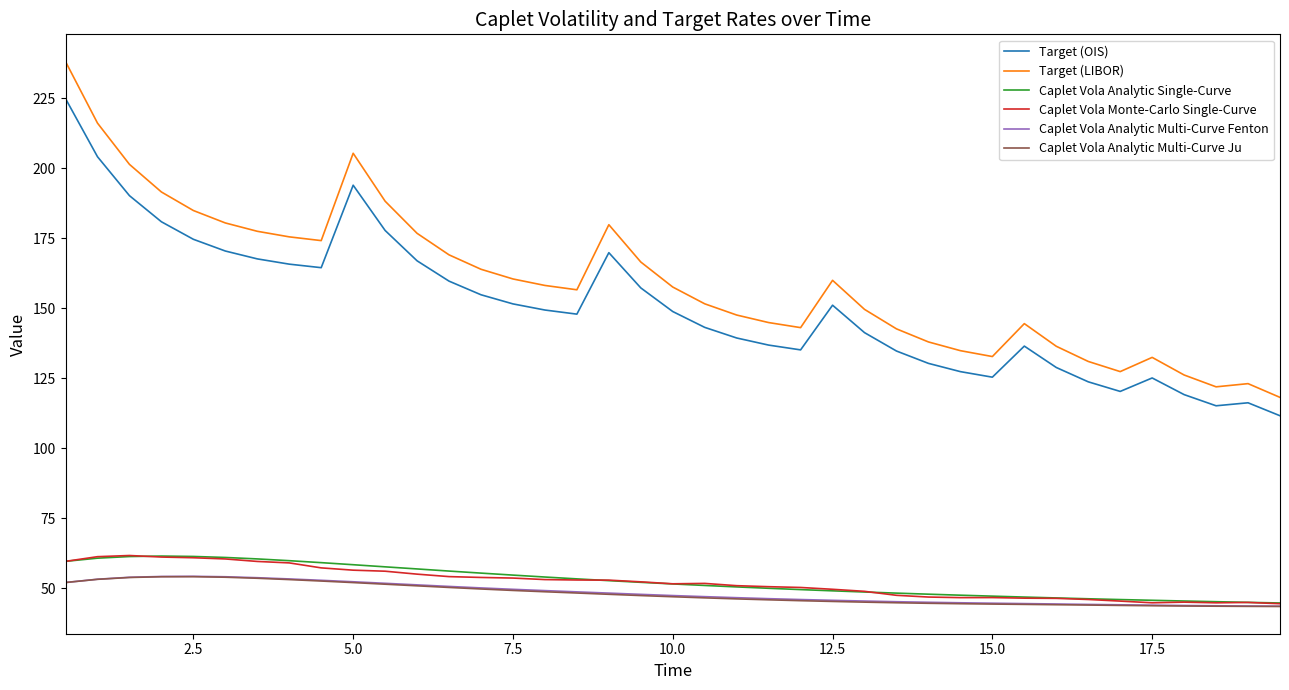

Which series has the largest total across all categories?

Target (LIBOR)